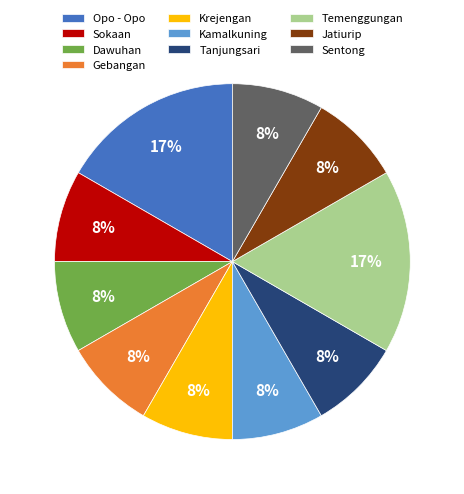

Approximately how many times larger is the value at Krejengan compared to Kamalkuning?

1.0